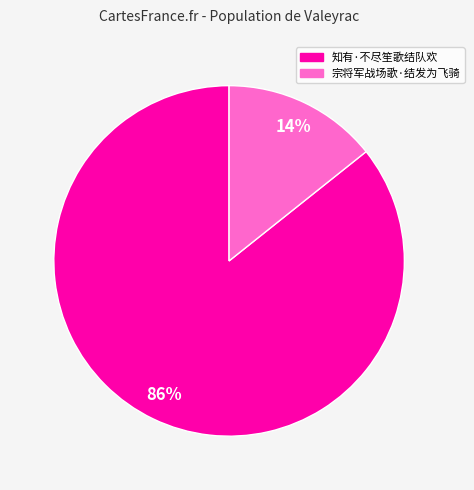

Is it true that 知有·不尽笙歌结队欢 is 86% of the pie?

True